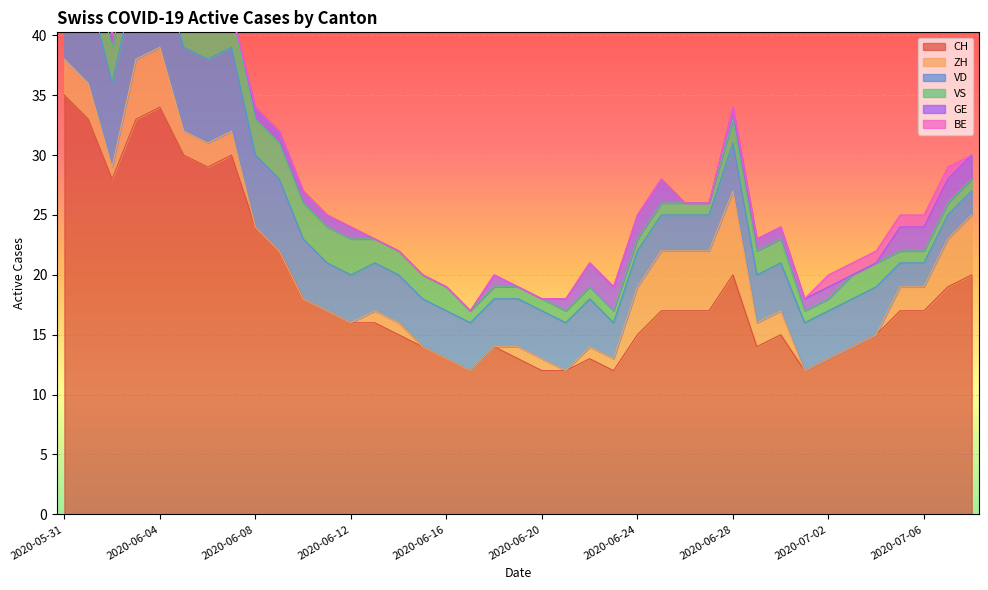

True or false: VD and CH cross at least once.

False